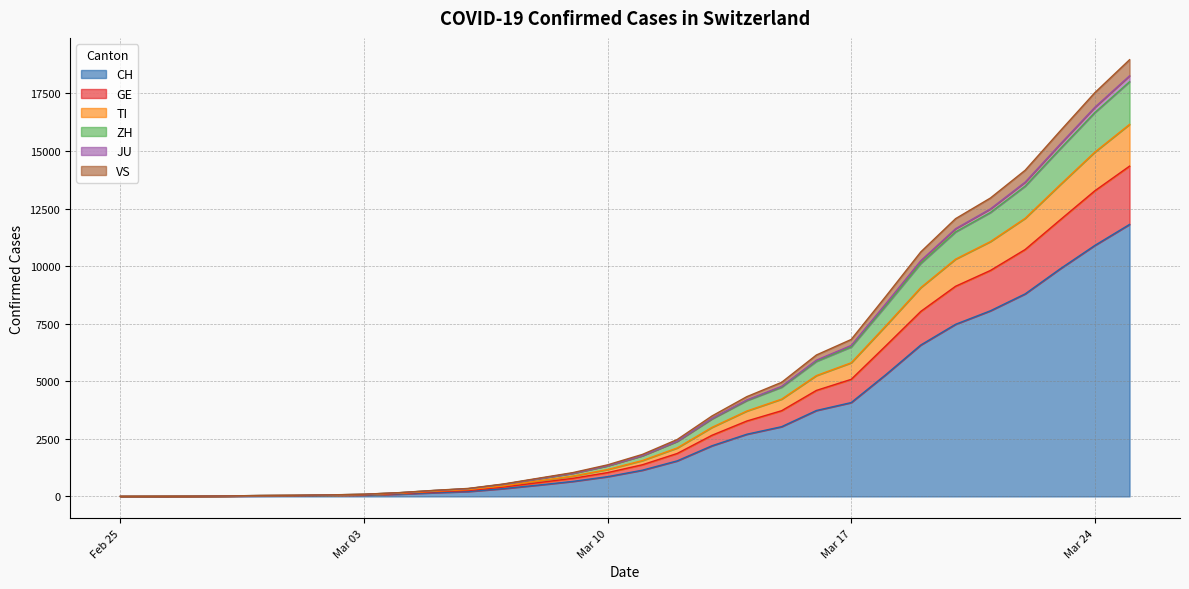

The JU series shows 3695 at 2020-03-18. True or false?

False